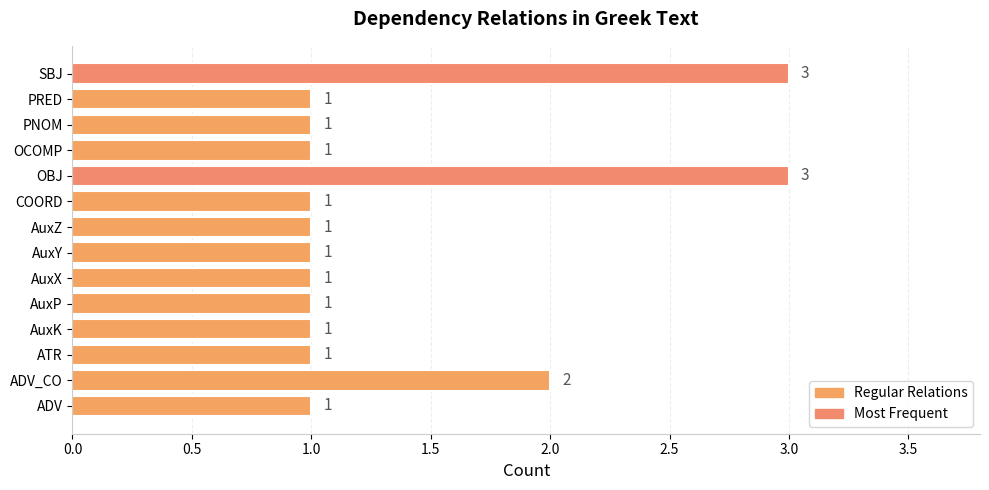

Reading bottom to top, what are all the values shown in this chart?

ADV=1	ADV_CO=2	ATR=1	AuxK=1	AuxP=1	AuxX=1	AuxY=1	AuxZ=1	COORD=1	OBJ=3	OCOMP=1	PNOM=1	PRED=1	SBJ=3